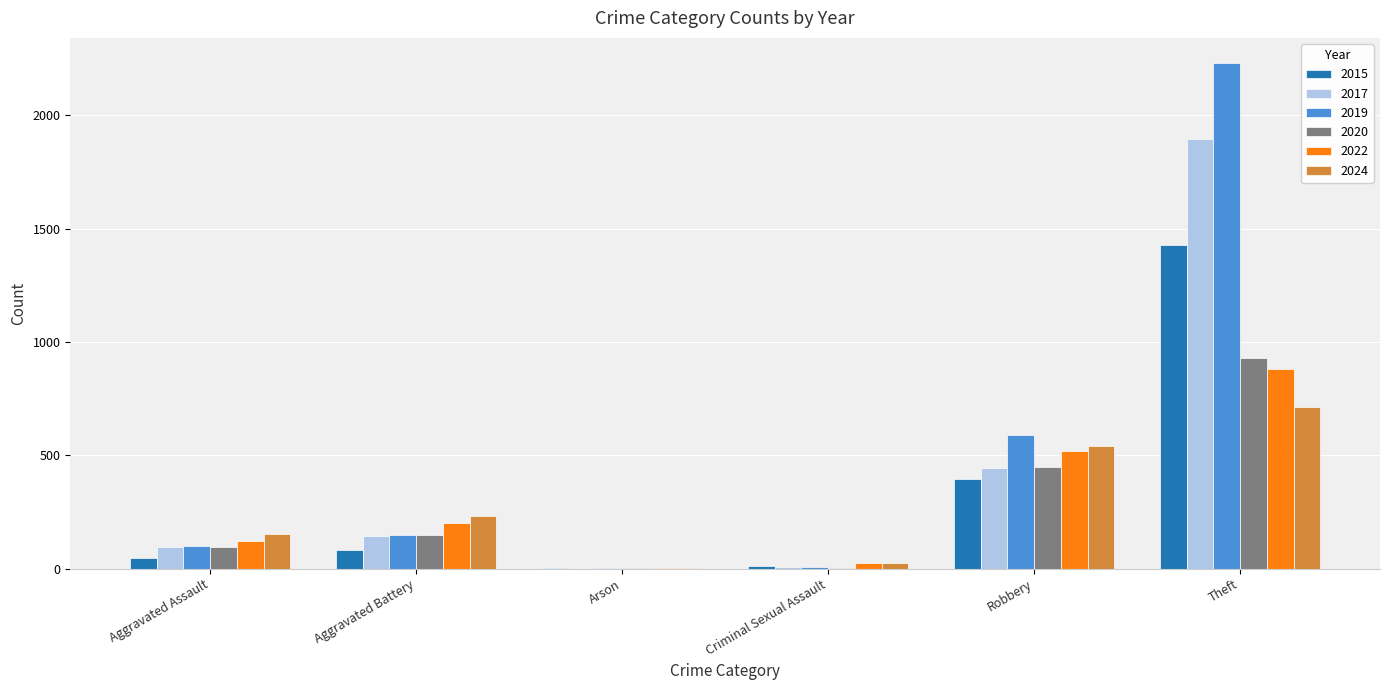

What is the maximum value for 2015?

1429